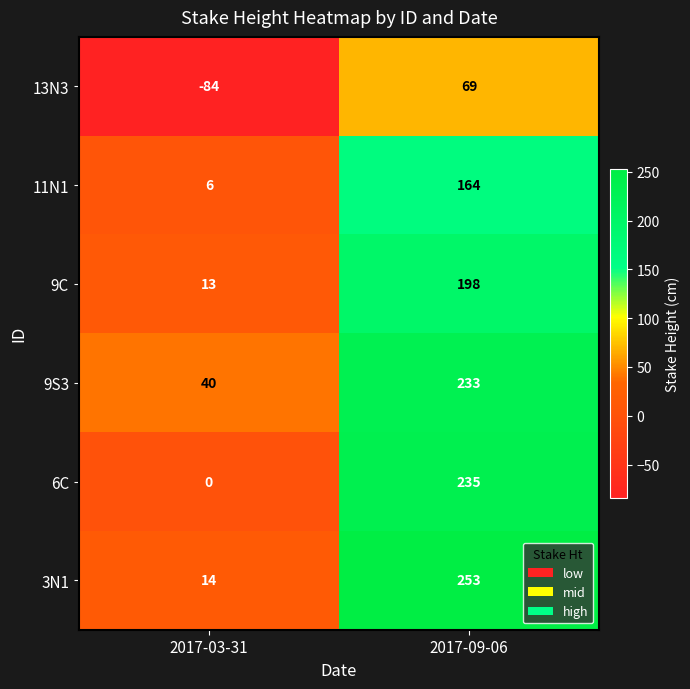

At how many categories does at least one series exceed 198?

1